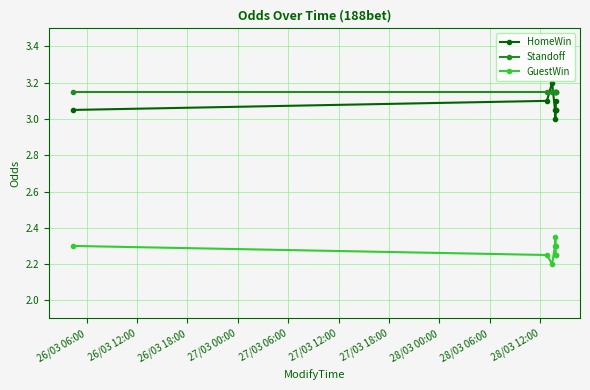

What is the sum of all HomeWin values?

24.6